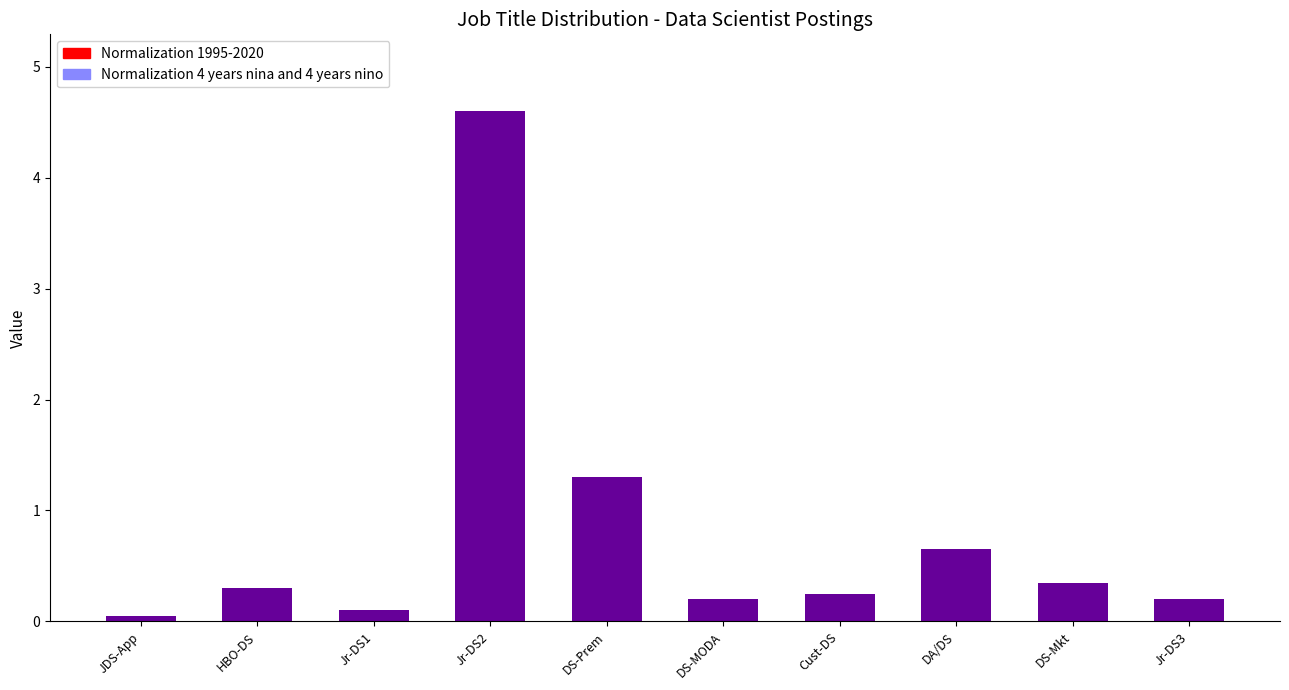

What position from the left is Cust-DS?

7